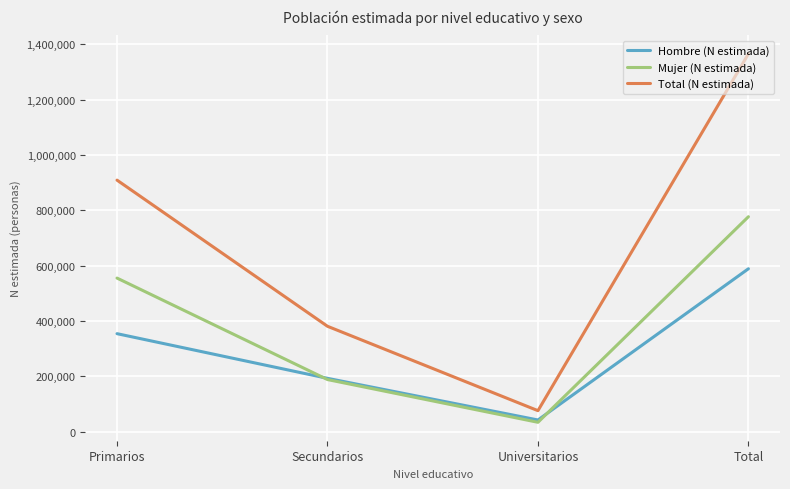

What position from the left is Universitarios?

3